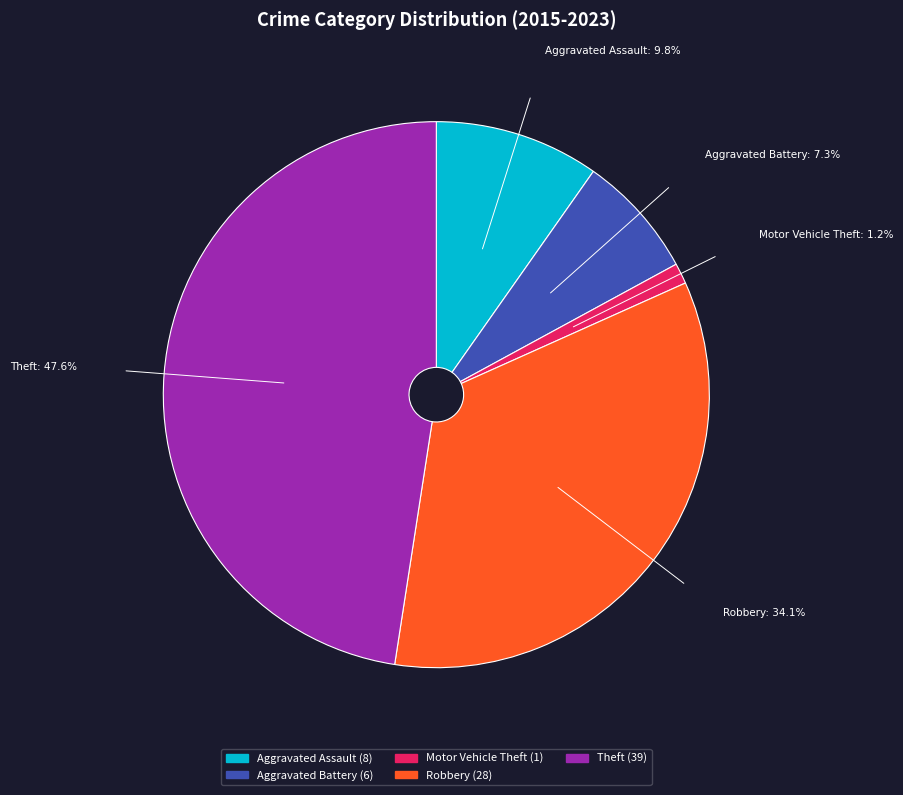

The Aggravated Assault slice represents 21% of the pie. True or false?

False